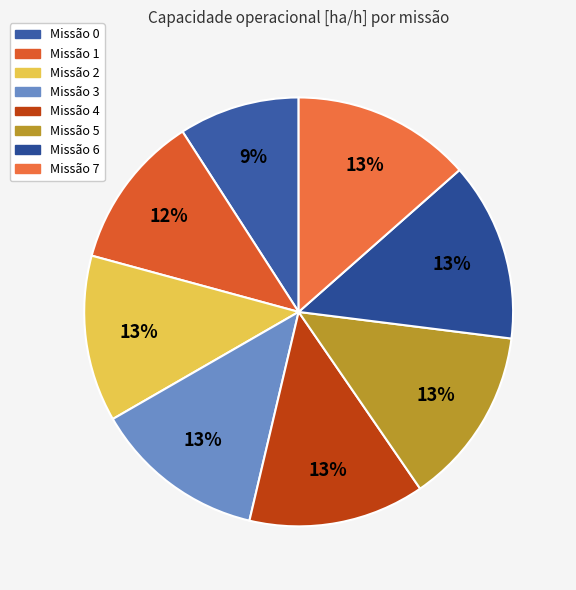

Count the number of slices in the pie.

8